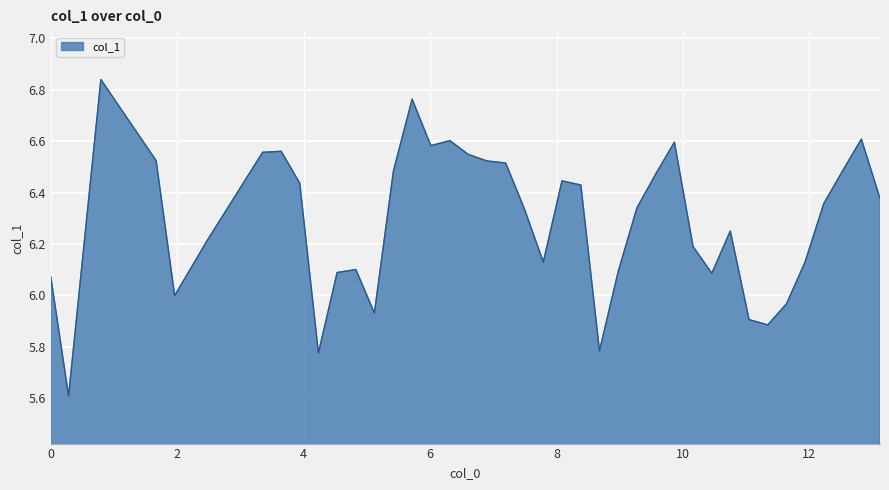

What is the minimum value shown in the chart?

5.6